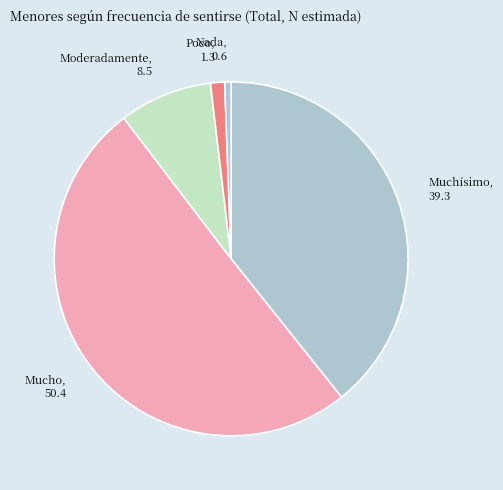

What is the majority slice?

Mucho